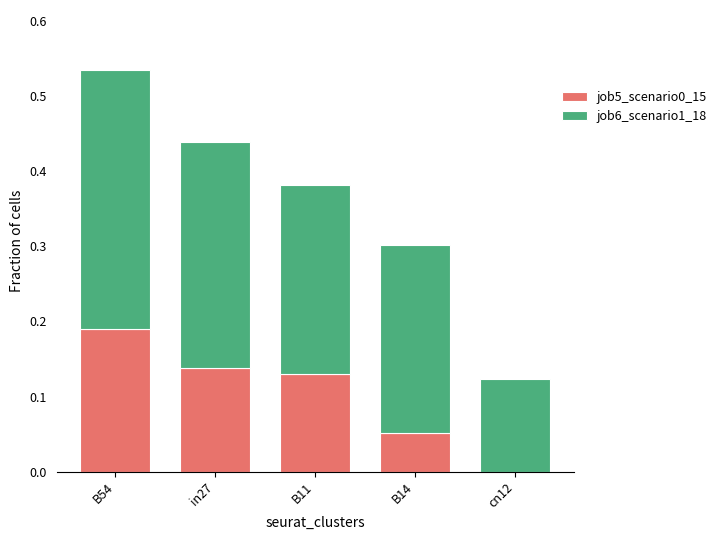

Which category has the highest value in the job5_scenario0_15 series?

B54